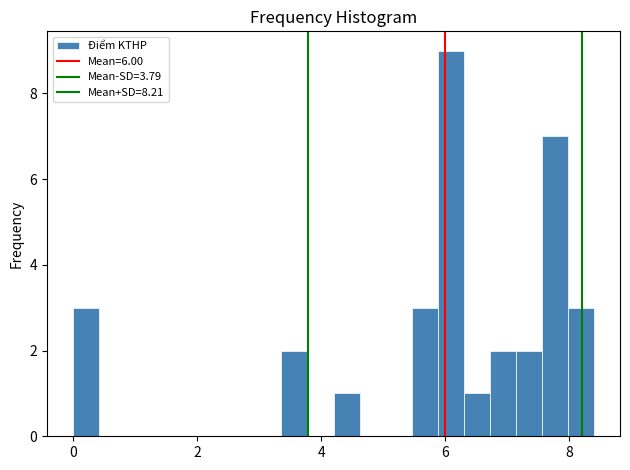

Around what value on the x-axis is the tallest bar? Give the approximate position of its centre, as read against the axis.

6.0